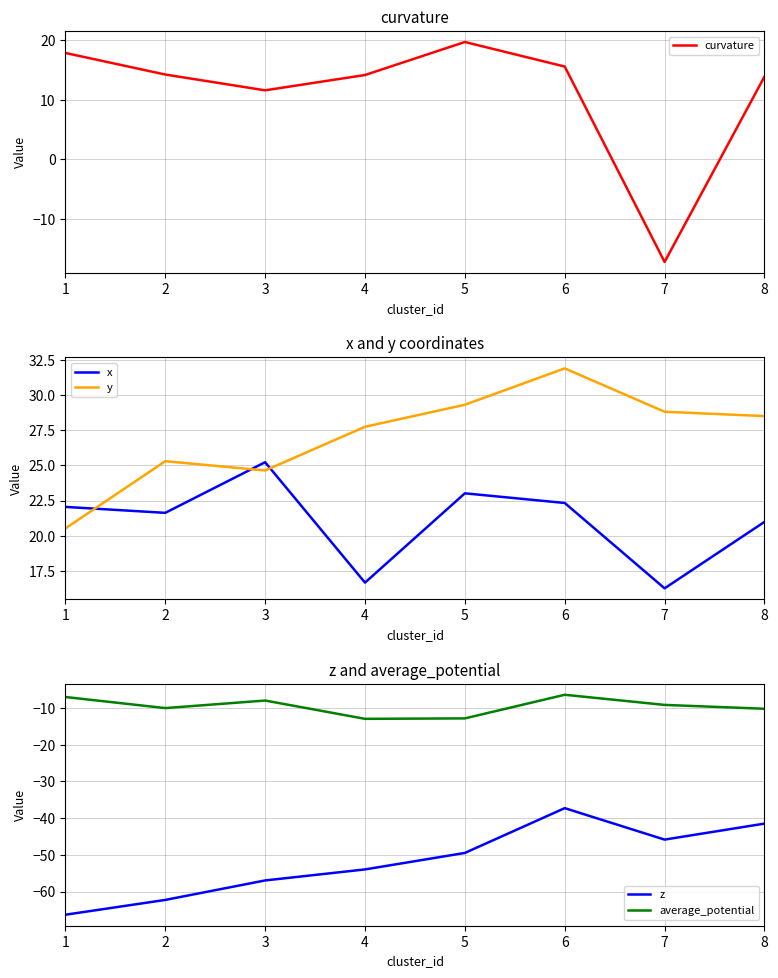

Which category has the lowest value in the x series?

7